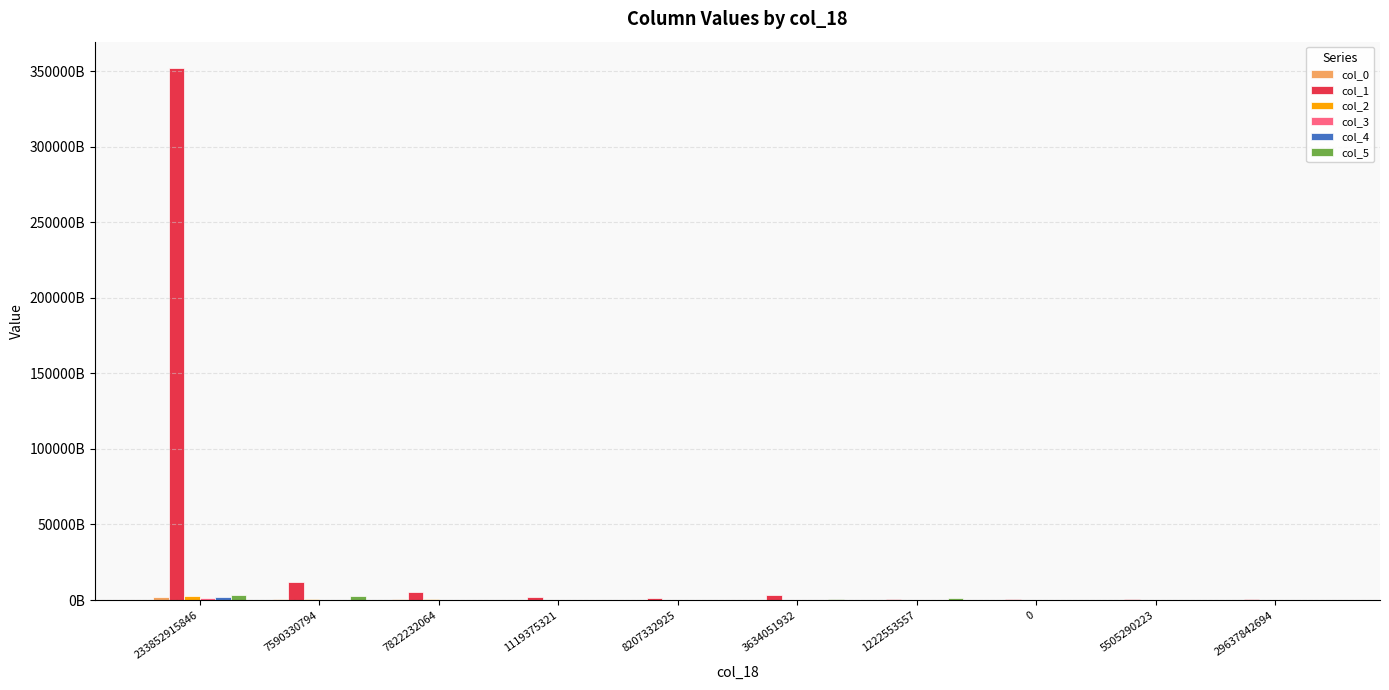

Reading right to left, list all the values displayed in this chart.

col_0: 84083231944	63250089598	69194495424	169882318322	253065801673	277257206785	272285998249	548308751881	652056546399	1978593137722
col_1: 629083700640	617546794982	992935174376	989222288985	3422335845797	1288826524649	1718889199983	5402194703454	11854634987680	352007911898568
col_2: 18570136120	9668456474	15146232044	55636565246	36849891372	77066573827	165008013220	431378327904	608550028485	2447240958887
col_3: 14353929416	8401805393	18465585846	17805612872	29204725800	80083339971	32356701335	91162799266	316066473120	1528782769855
col_4: 38520390370	47518594675	38842212513	55688590711	53523672715	7909996657	20017247110	20531872296	314960166977	1737853752357
col_5: 168240575811	51504757086	105988648724	1086605703945	353070269633	145707605871	64804383461	165279929465	2423514860656	3090130947268